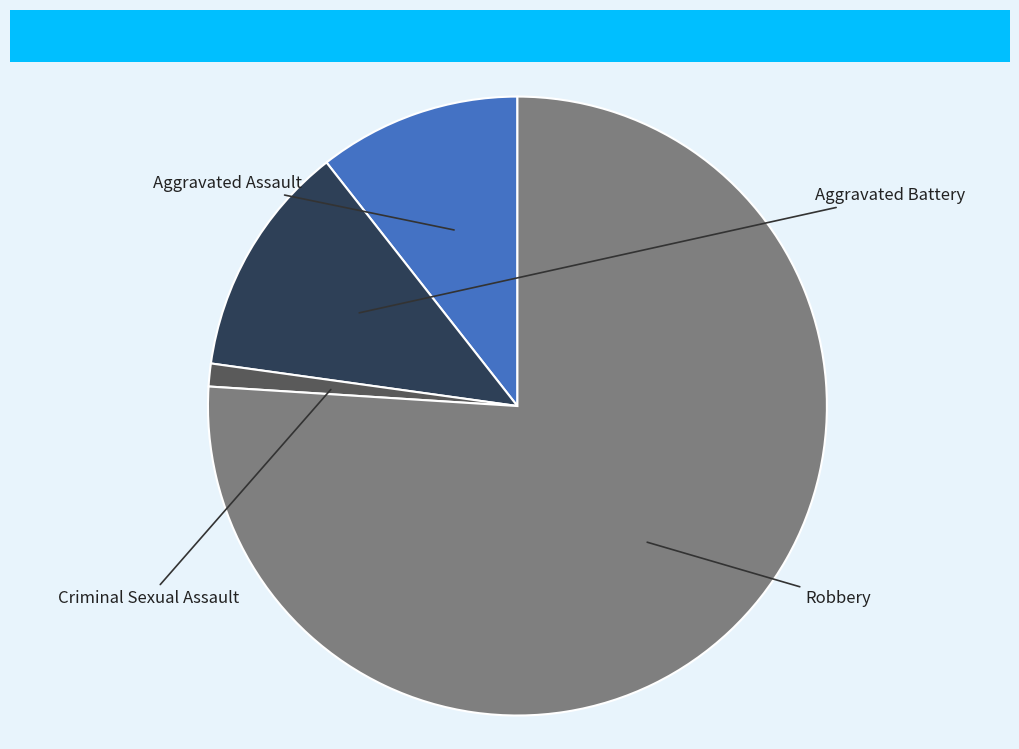

Is there any slice that represents more than half of the pie?

Yes